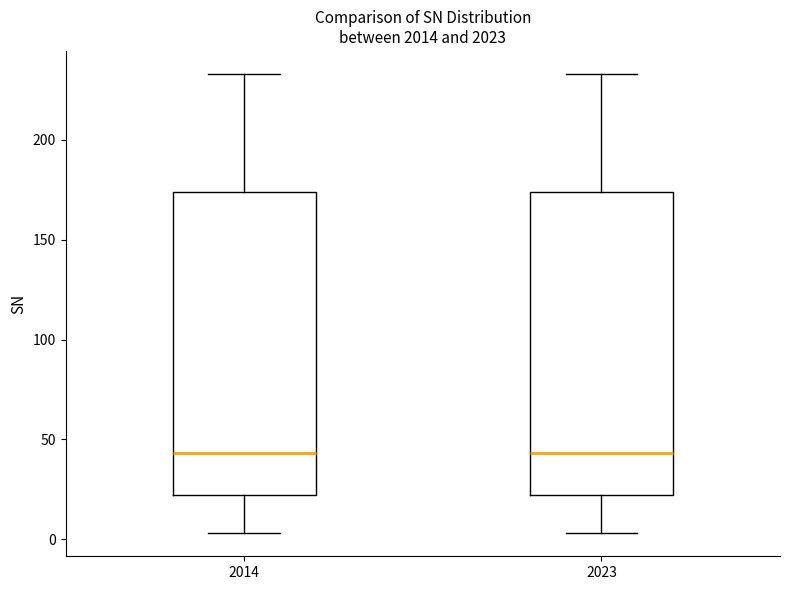

Reading left to right, transcribe this box plot: for each box, give where its median line is, the range the box spans, and where its two whiskers end, as read against the y-axis. The values are not printed on the chart, so give them approximately, as read against the axis.

2014: median 45, box 20 to 175, whiskers 5 to 235
2023: median 45, box 20 to 175, whiskers 5 to 235